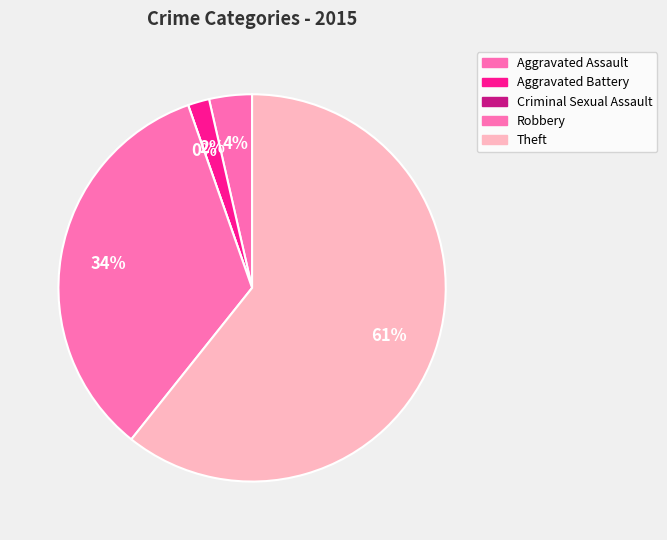

To the nearest percent, what is the difference between the largest and smallest slice percentages?

61%